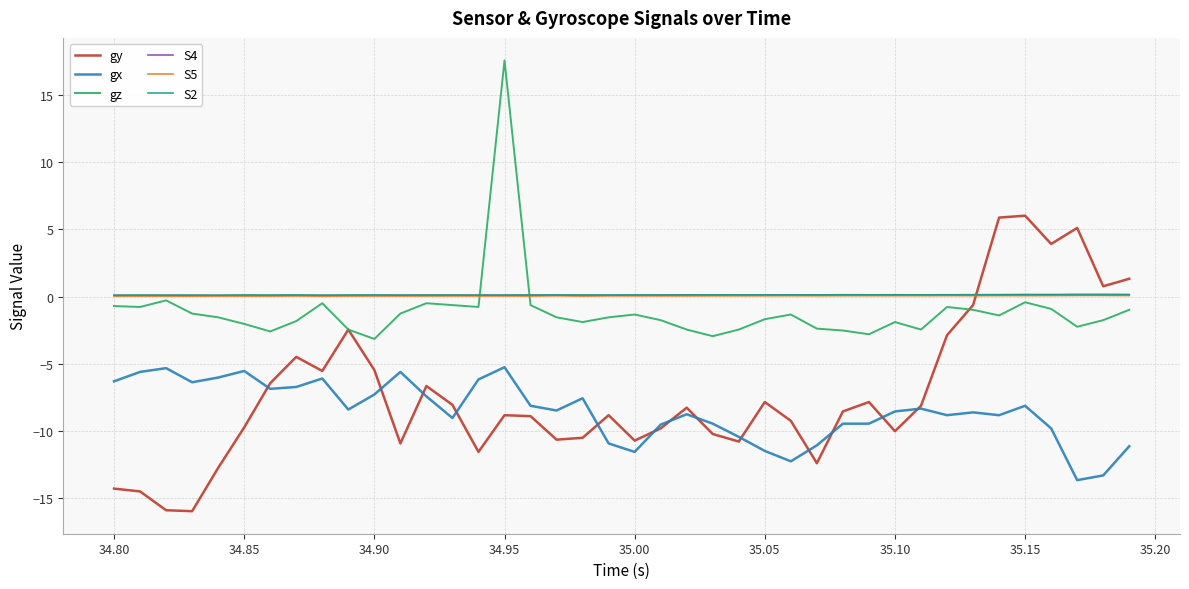

What is the maximum value shown in the chart?

17.6